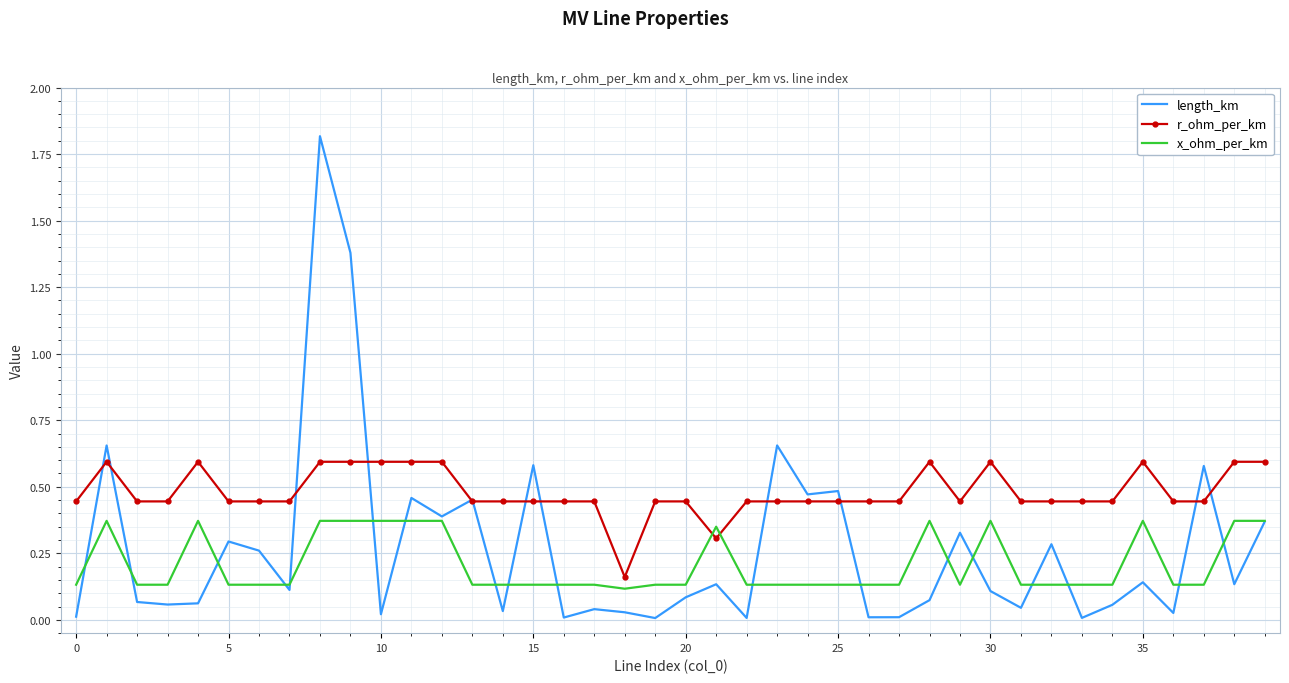

True or false: r_ohm_per_km and x_ohm_per_km intersect in this chart.

True